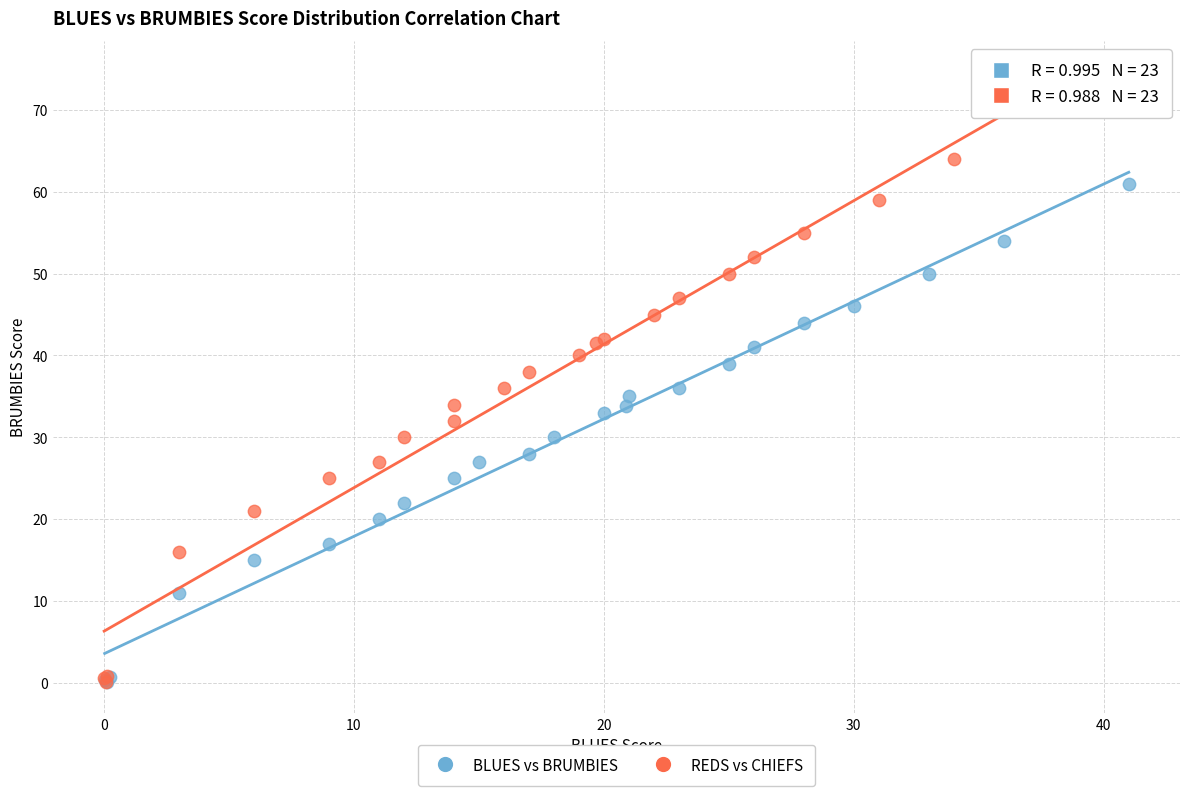

Which series has the widest spread of Y values?

REDS vs CHIEFS